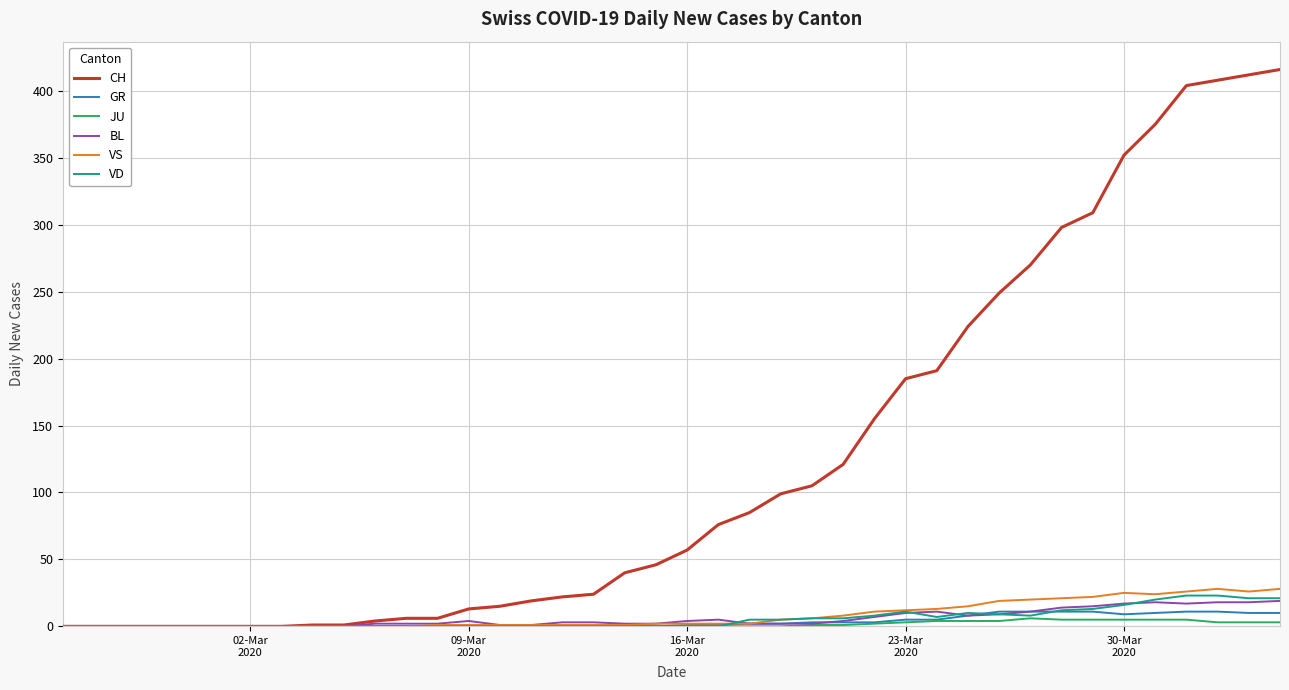

What are all the series names shown in the legend?

CH, GR, JU, BL, VS, VD